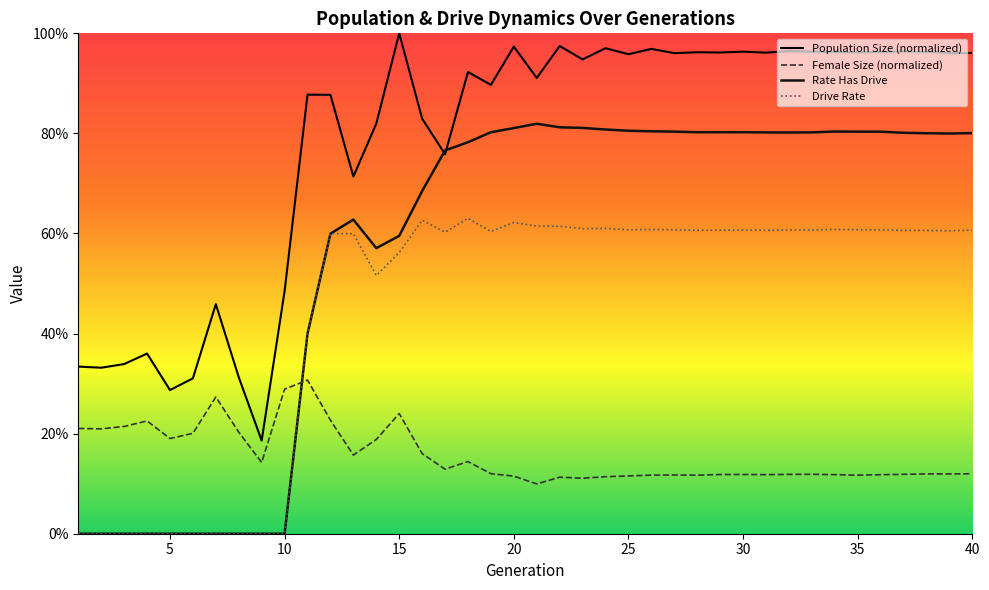

What is the value of the size point at the 32nd from the left?

1.0